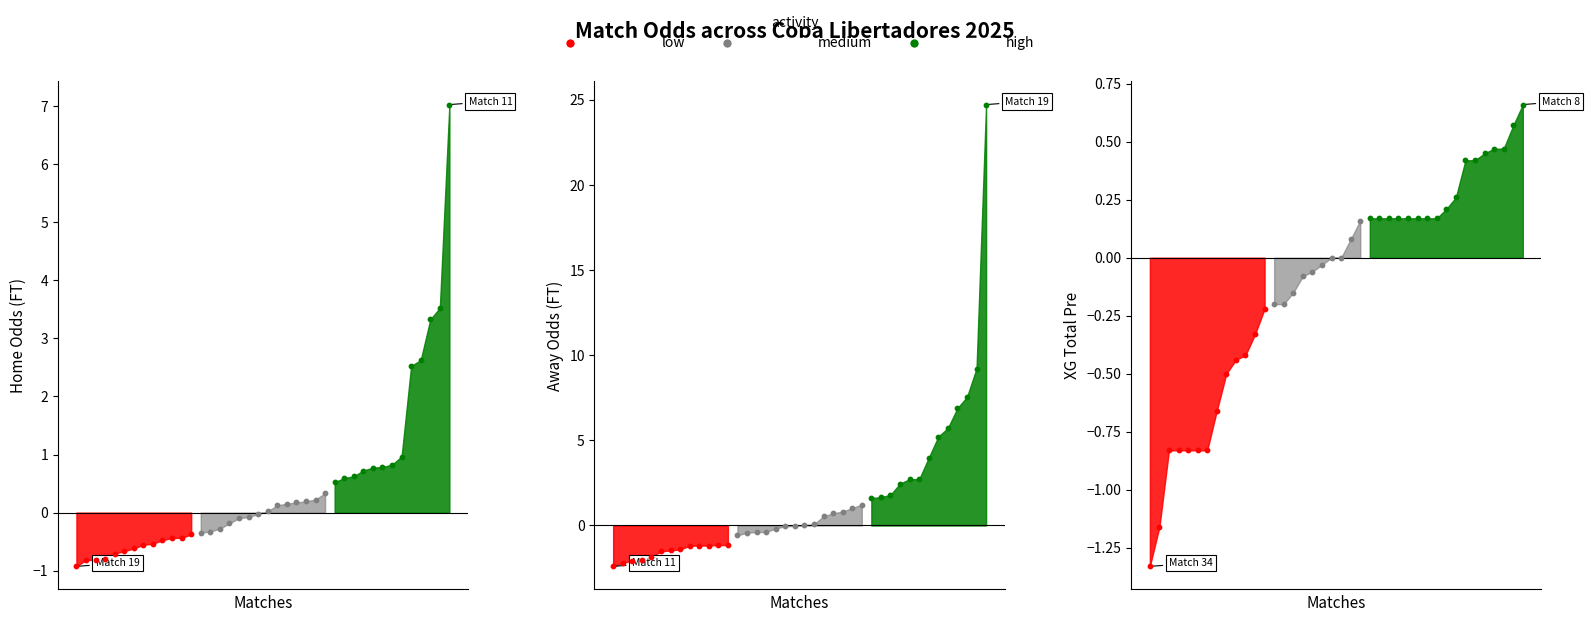

Which series has the largest total across all categories?

Odd_A_FT